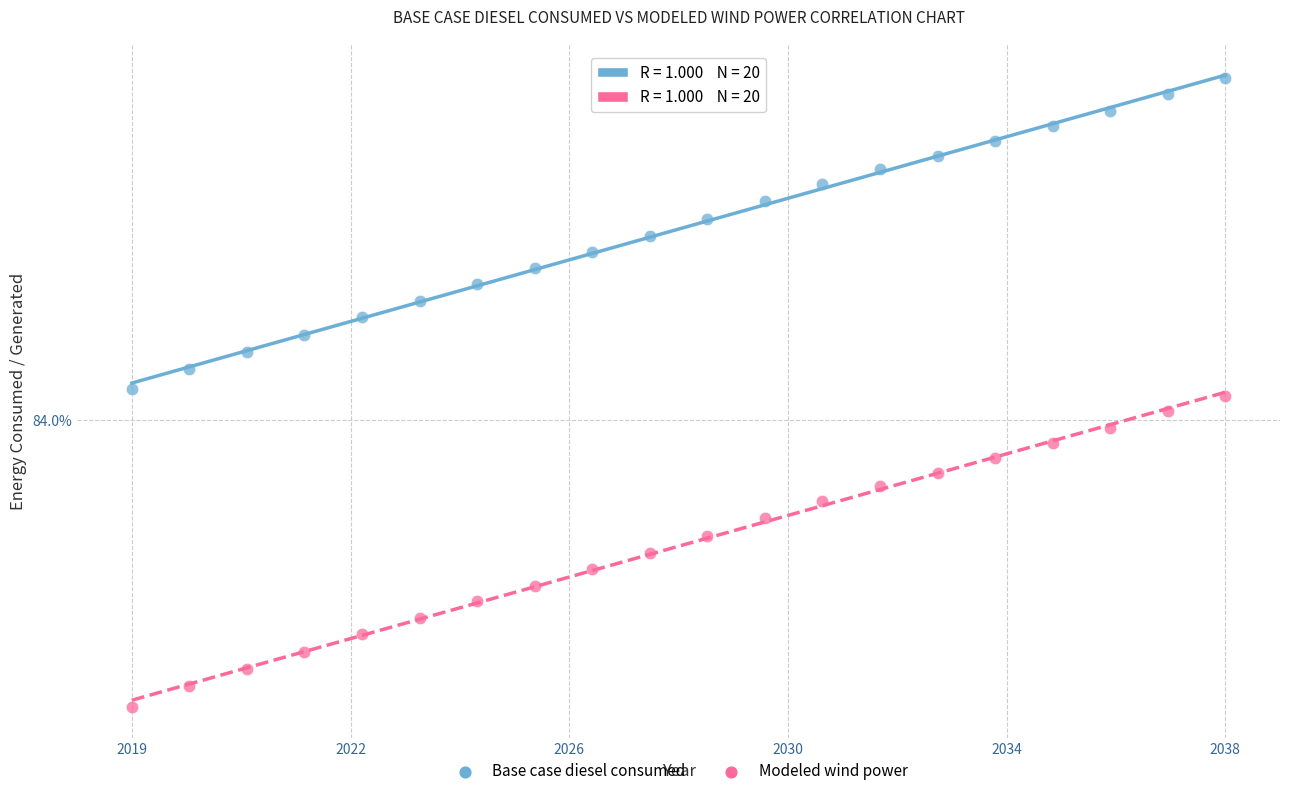

What are all the series names shown in the legend?

Base case diesel consumed, Modeled wind power